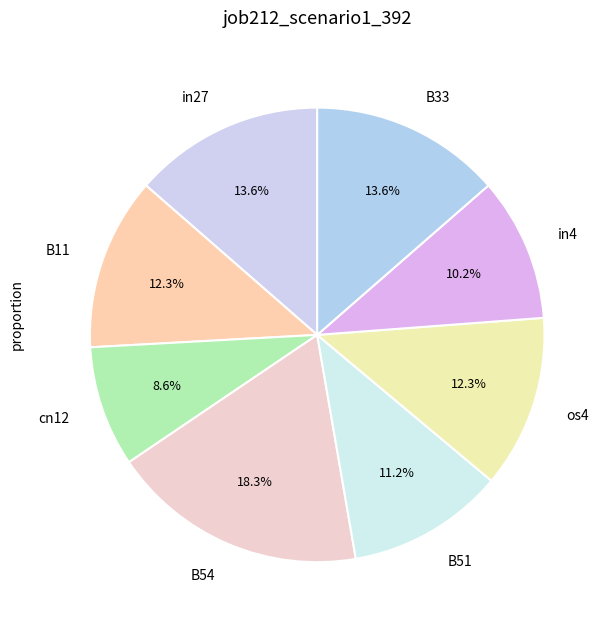

Which category has the biggest portion of the pie?

B54